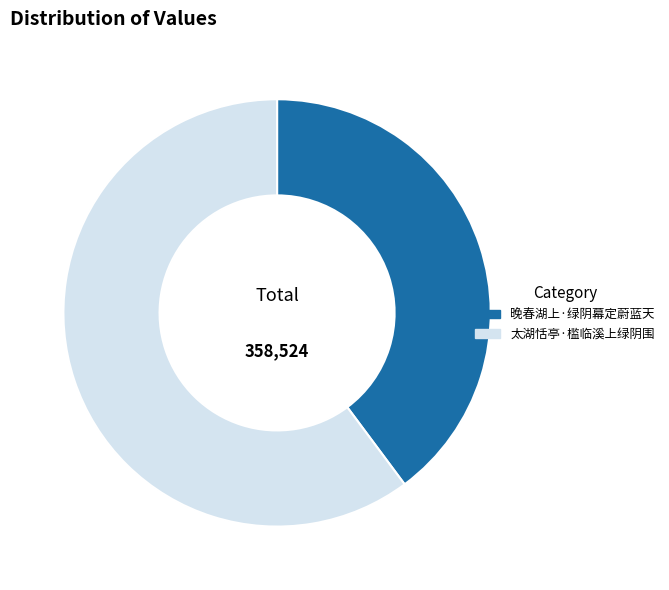

What is the largest slice in the pie chart?

太湖恬亭·槛临溪上绿阴围